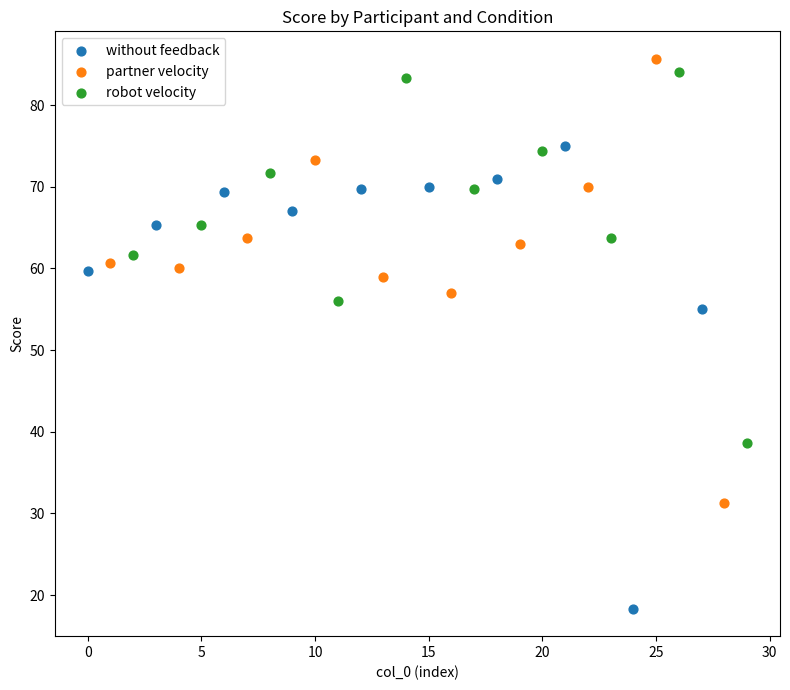

Which series reaches the minimum Y coordinate?

without feedback